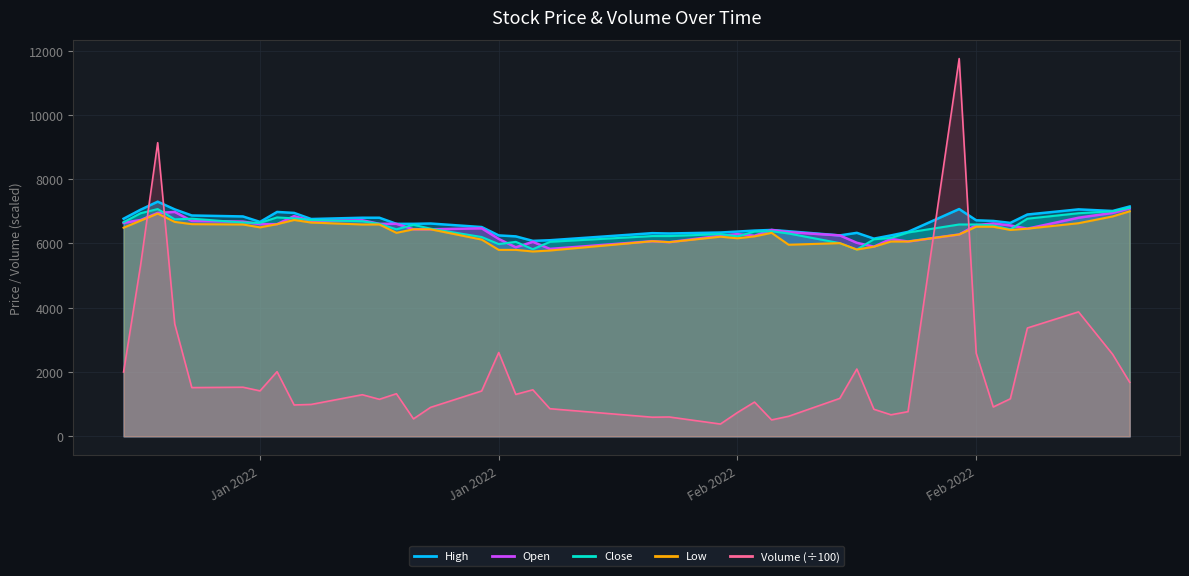

At which label does Close reach its minimum?

2022-02-15